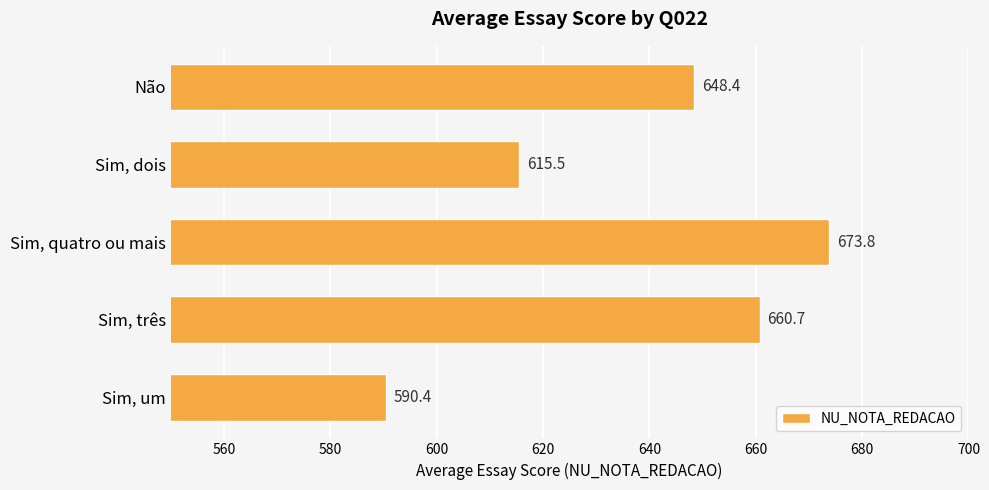

What is the change in value from Sim, três to Sim, um?

-70.3